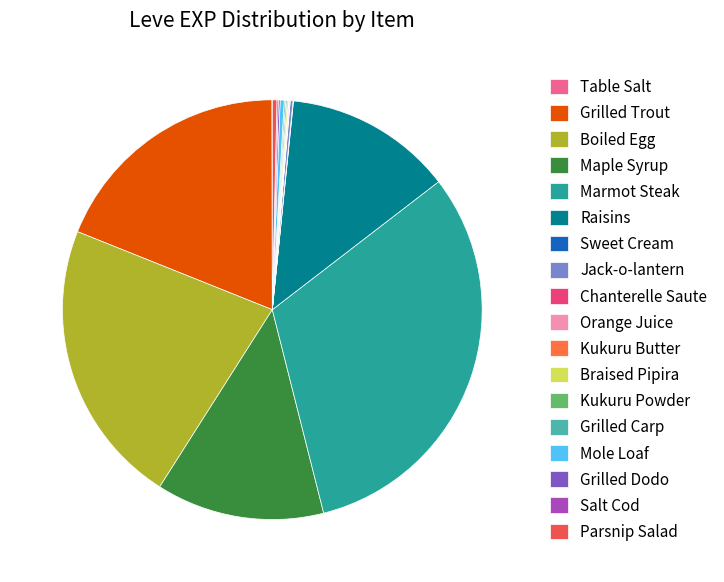

To the nearest percent, what is the difference between the largest and smallest slice percentages?

31%